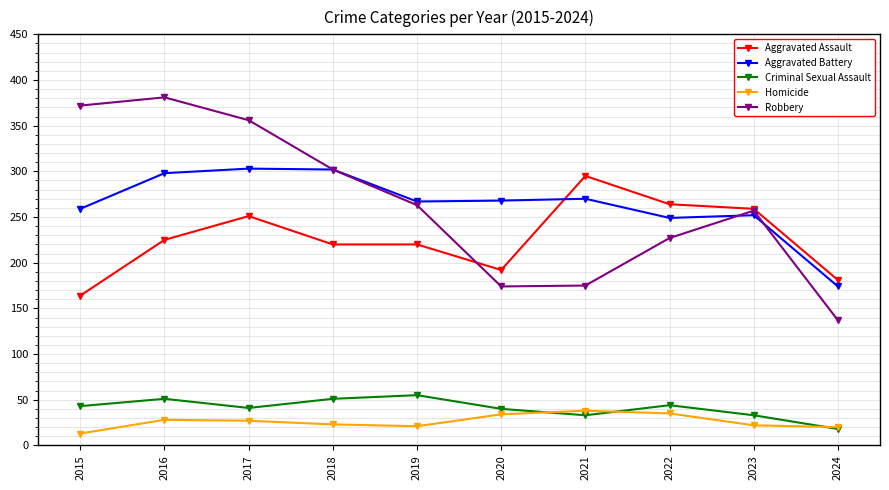

What is the sum of the Criminal Sexual Assault values at 2018 and 2020?

91